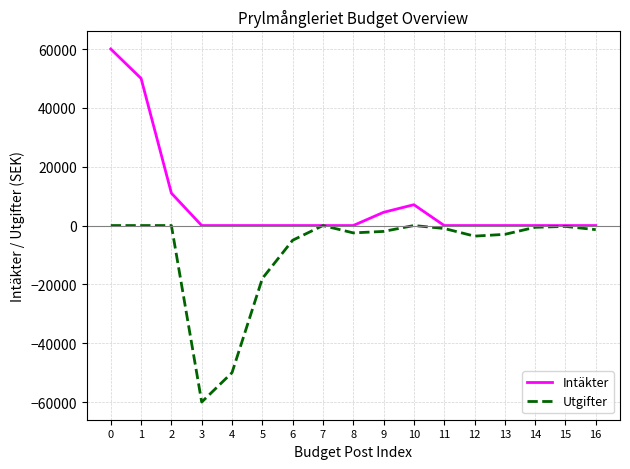

Rank the series at 3 from lowest to highest value.

Utgifter, Intäkter